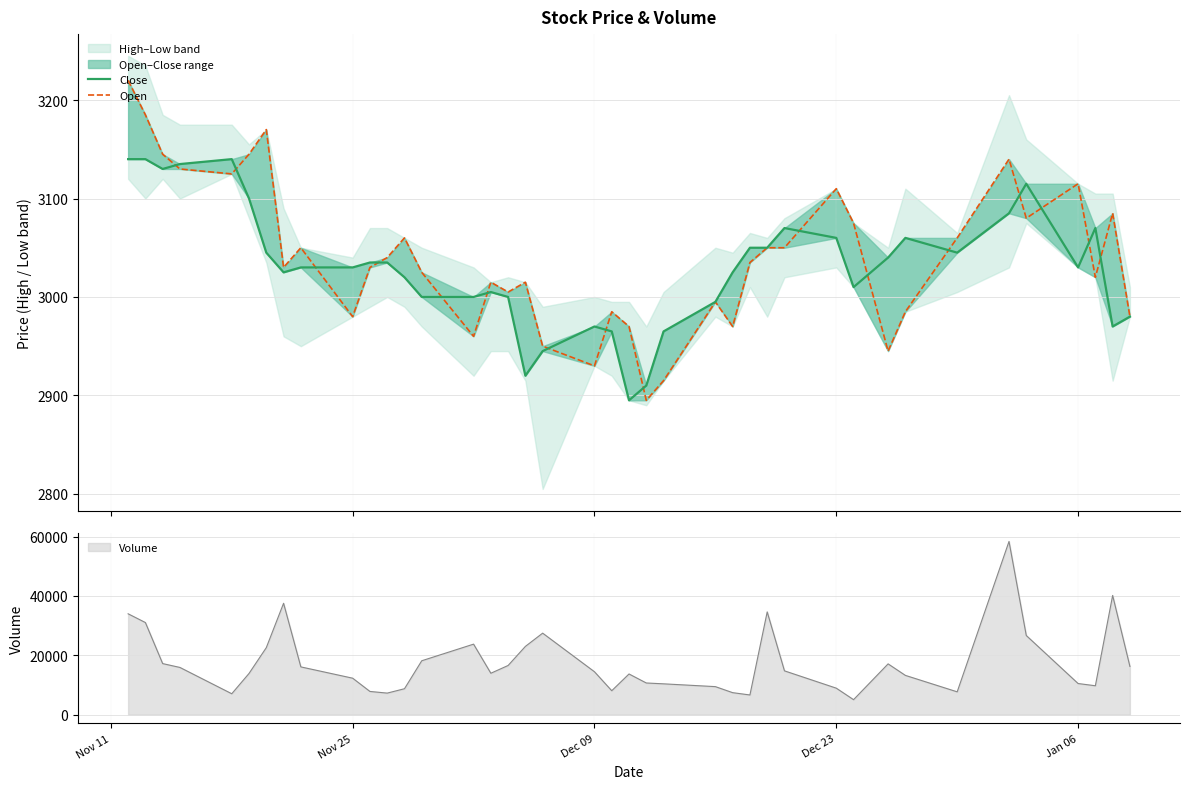

Rank the series by their maximum value, from lowest to highest.

Close, Open